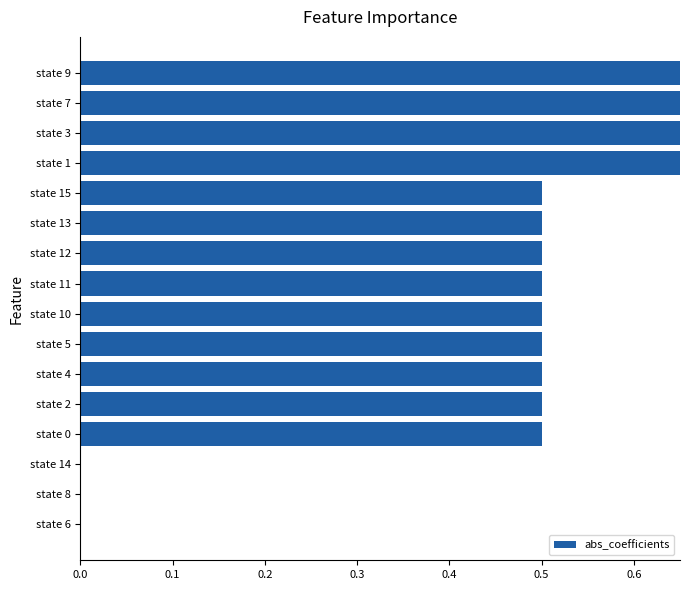

Count the values in the range 0 to 1.

16